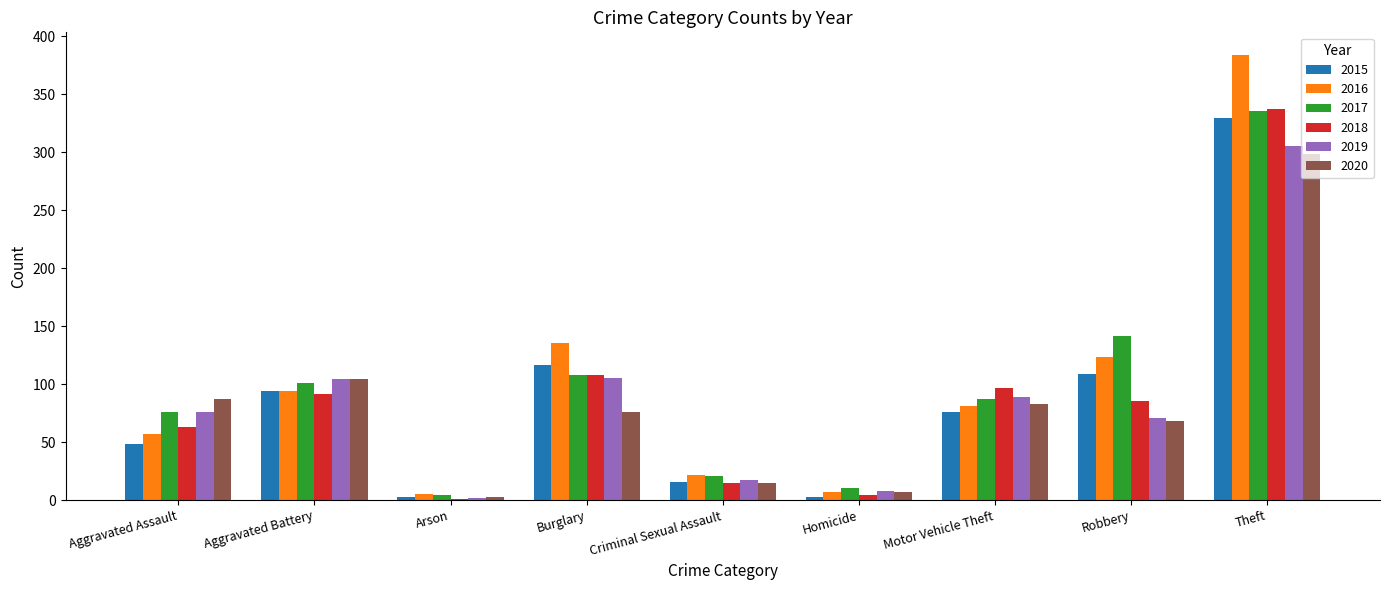

What value does the 2019 series have at Homicide?

8